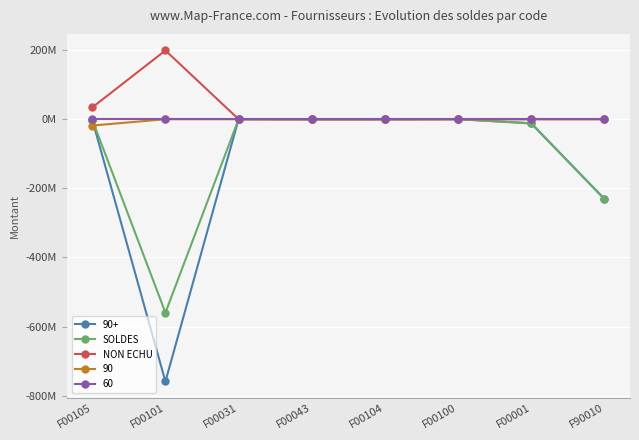

Between F00100 and F90010, which series saw the biggest shift?

SOLDES